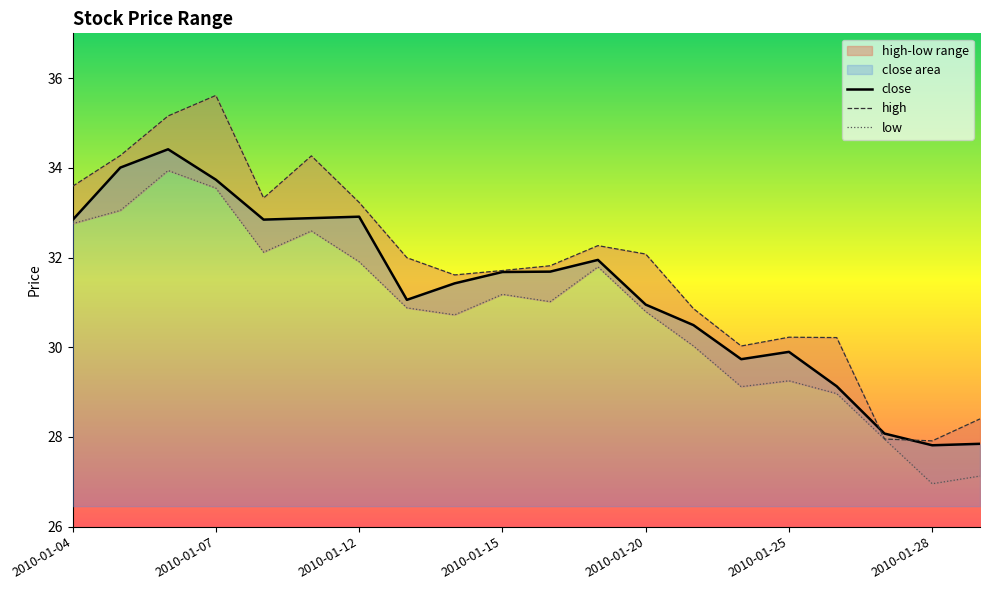

Reading left to right, extract all data points from this chart.

close: 2010-01-04=32.8	2010-01-05=34.0	2010-01-06=34.4	2010-01-07=33.7	2010-01-08=32.8	2010-01-11=32.9	2010-01-12=32.9	2010-01-13=31.1	2010-01-14=31.4	2010-01-15=31.7	2010-01-18=31.7	2010-01-19=31.9	2010-01-20=31.0	2010-01-21=30.5	2010-01-22=29.7	2010-01-25=29.9	2010-01-26=29.1	2010-01-27=28.1	2010-01-28=27.8	2010-01-29=27.8
high: 2010-01-04=33.6	2010-01-05=34.3	2010-01-06=35.2	2010-01-07=35.6	2010-01-08=33.3	2010-01-11=34.3	2010-01-12=33.2	2010-01-13=32.0	2010-01-14=31.6	2010-01-15=31.7	2010-01-18=31.8	2010-01-19=32.3	2010-01-20=32.1	2010-01-21=30.9	2010-01-22=30.0	2010-01-25=30.2	2010-01-26=30.2	2010-01-27=28.0	2010-01-28=27.9	2010-01-29=28.4
low: 2010-01-04=32.8	2010-01-05=33.1	2010-01-06=33.9	2010-01-07=33.5	2010-01-08=32.1	2010-01-11=32.6	2010-01-12=31.9	2010-01-13=30.9	2010-01-14=30.7	2010-01-15=31.2	2010-01-18=31.0	2010-01-19=31.8	2010-01-20=30.8	2010-01-21=30.0	2010-01-22=29.1	2010-01-25=29.3	2010-01-26=29.0	2010-01-27=28.0	2010-01-28=27.0	2010-01-29=27.1